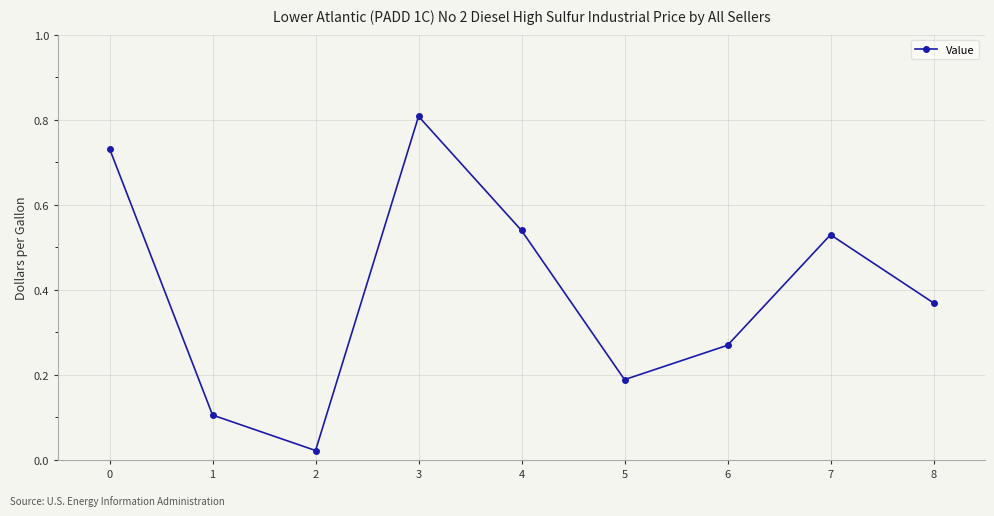

What is the greatest value displayed?

0.8